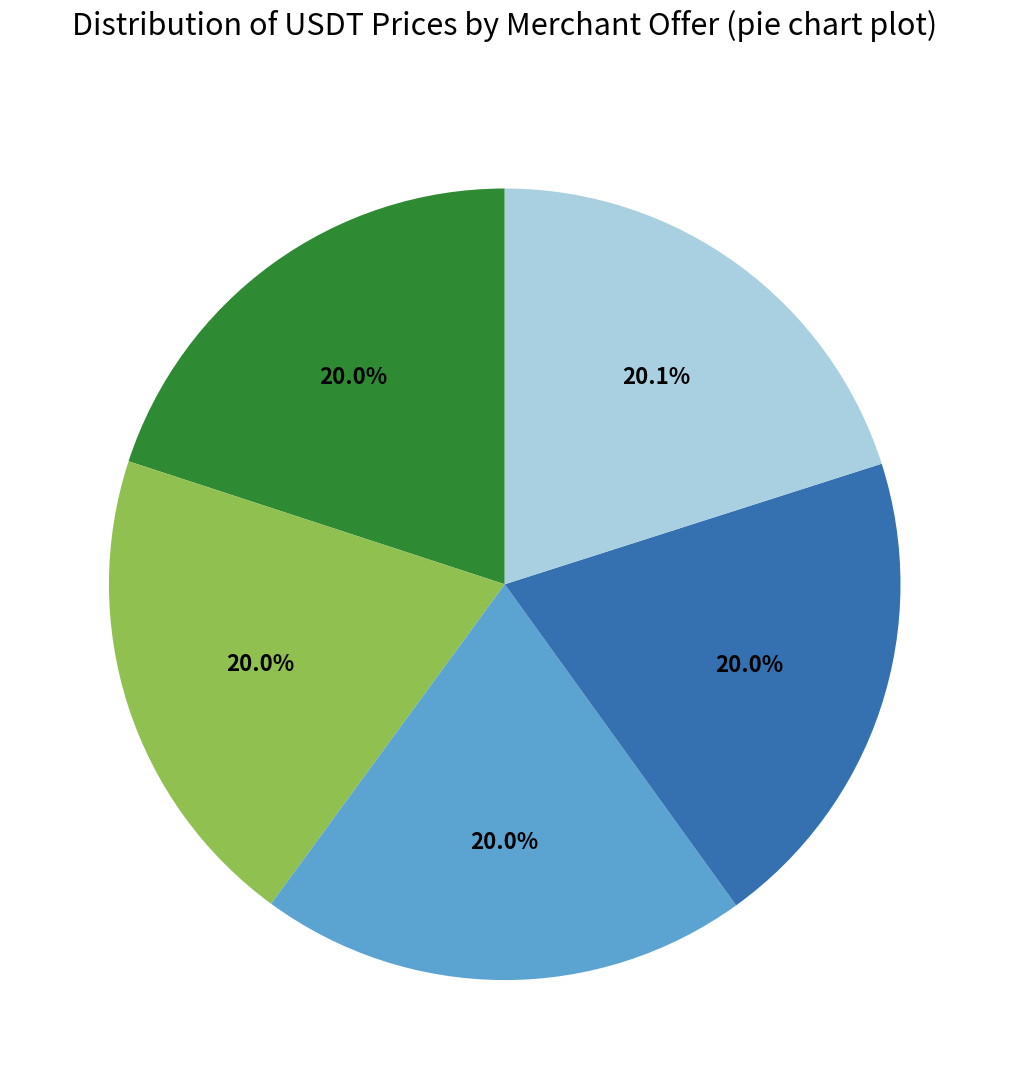

Does any single category account for the majority?

No